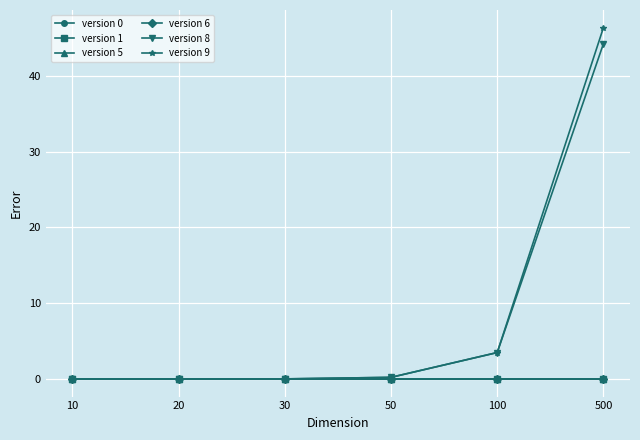

Reading left to right, transcribe all the data shown in this chart.

version 0: 0.0	0.0	0.0	0.0	0.0	0.0
version 1: 0.0	0.0	0.0	0.0	0.0	0.0
version 5: 0.0	0.0	0.0	0.0	0.0	0.0
version 6: 0.0	0.0	0.0	0.0	0.0	0.0
version 8: 0.0	0.0	0.0	0.2	3.5	44.3
version 9: 0.0	0.0	0.0	0.2	3.5	46.4